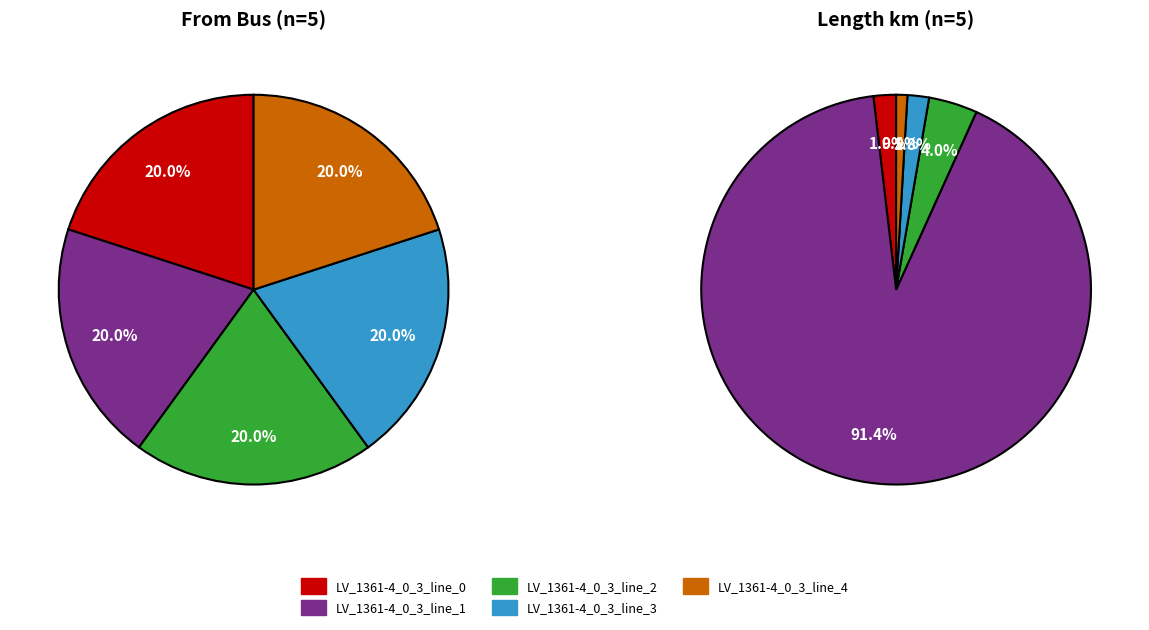

To the nearest percent, what is the difference between the largest and smallest slice percentages?

90%